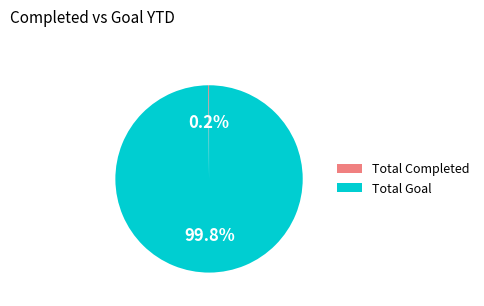

Which category accounts for the majority?

Total Goal